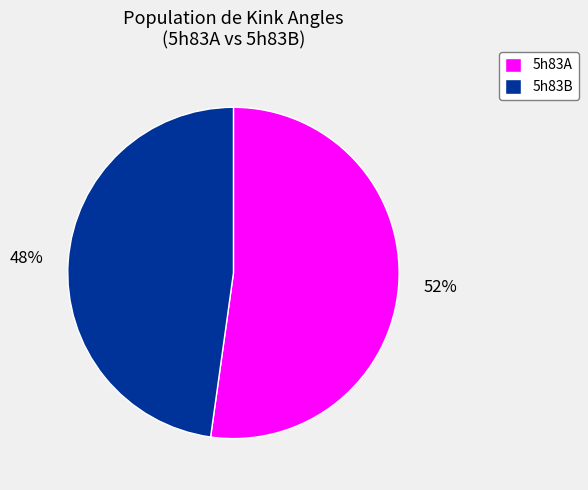

How many slices are in this pie chart?

2